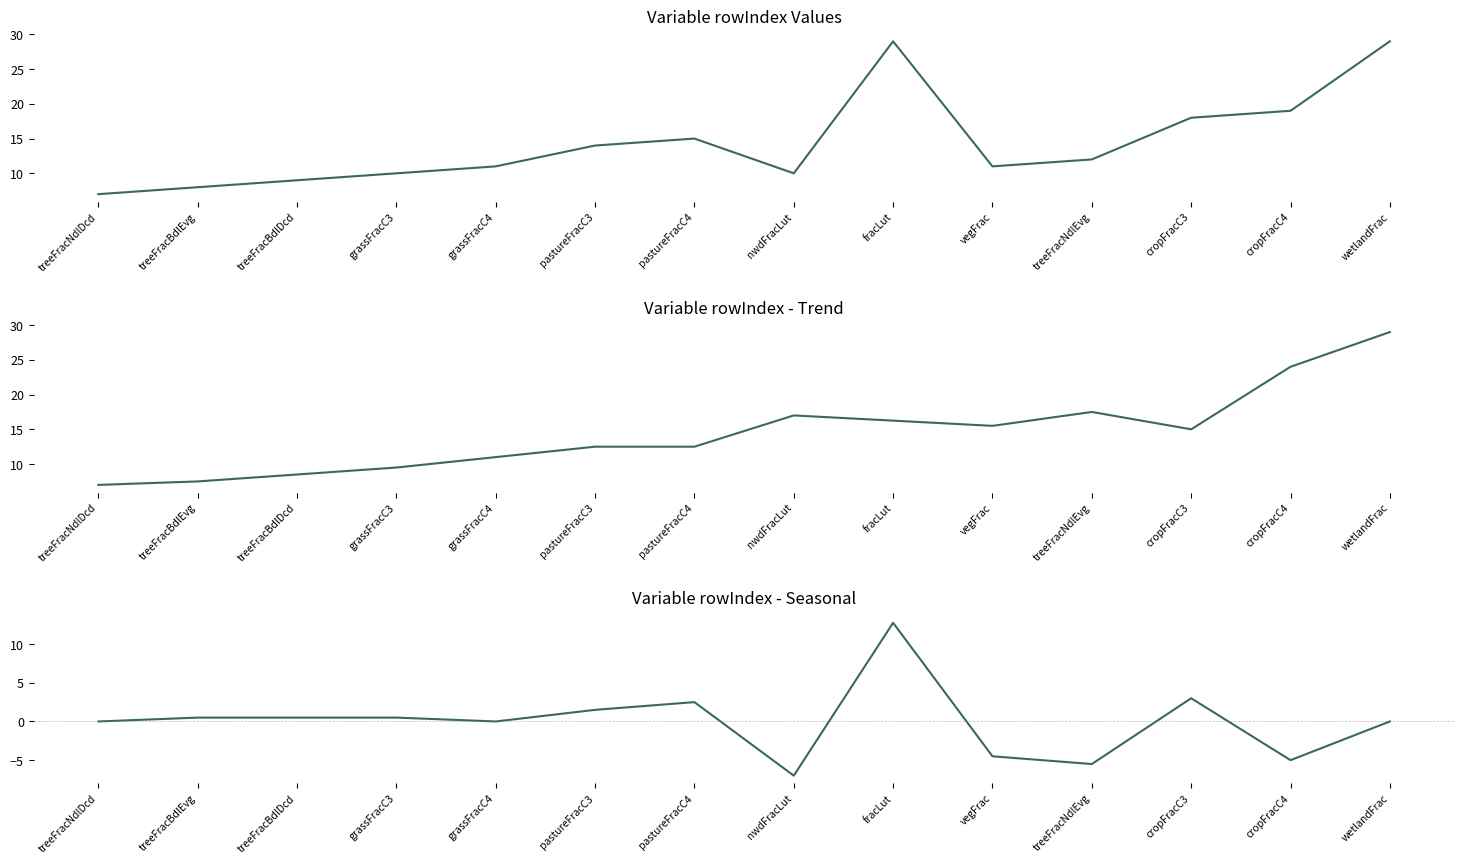

Does the chart display data point markers on the line(s)?

No